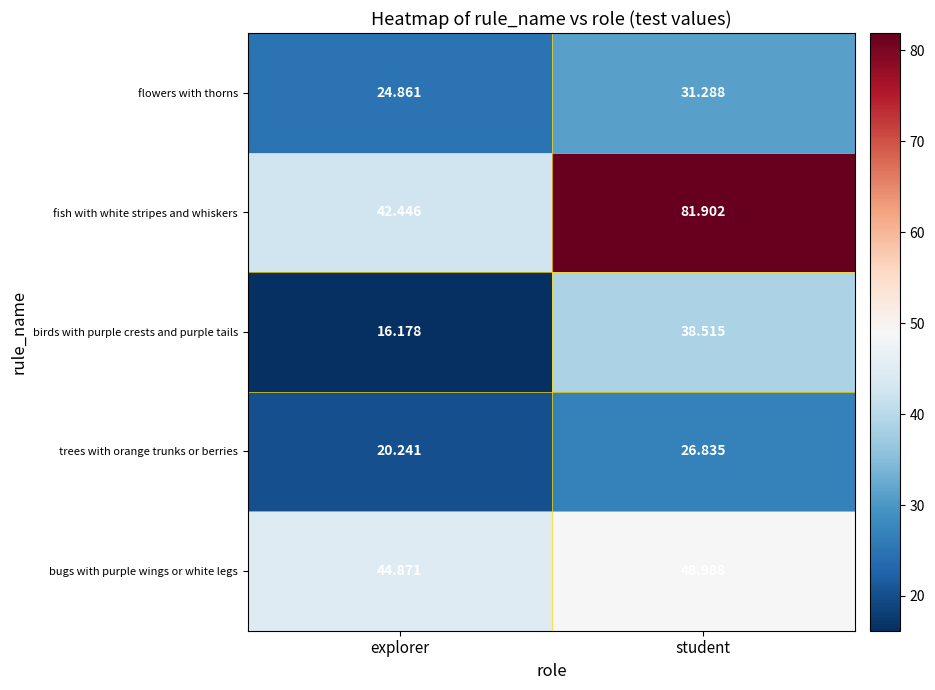

Which series has the largest range (max minus min)?

fish with white stripes and whiskers